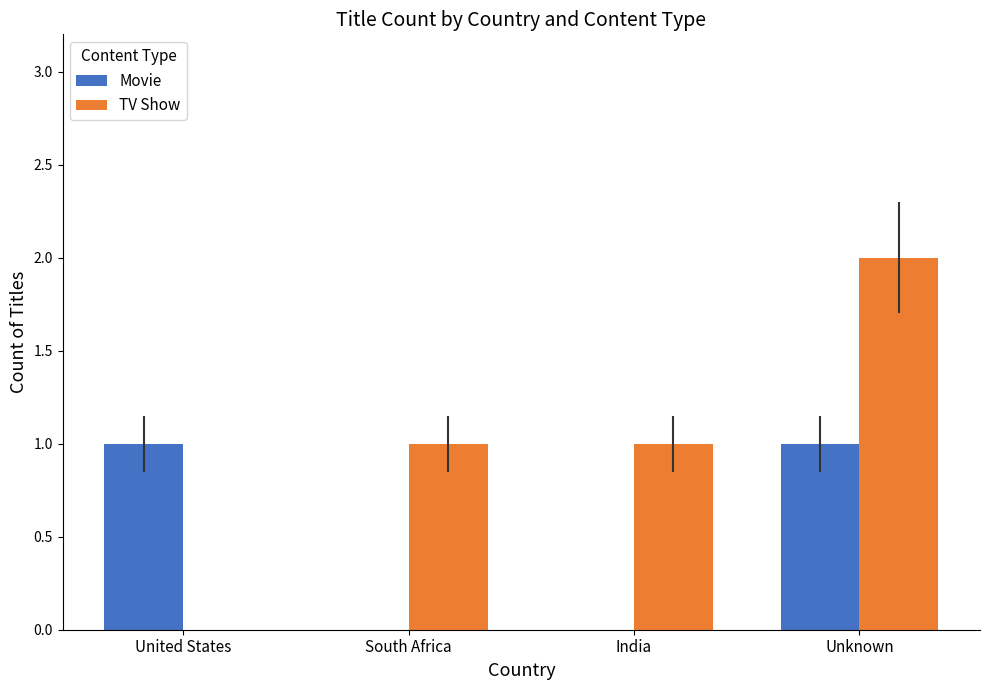

How many data points does each series have?

4